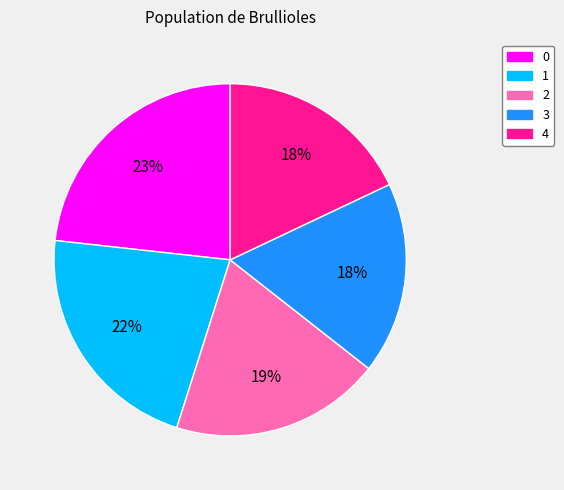

Combined, do 2 and 4 account for over 50%?

No